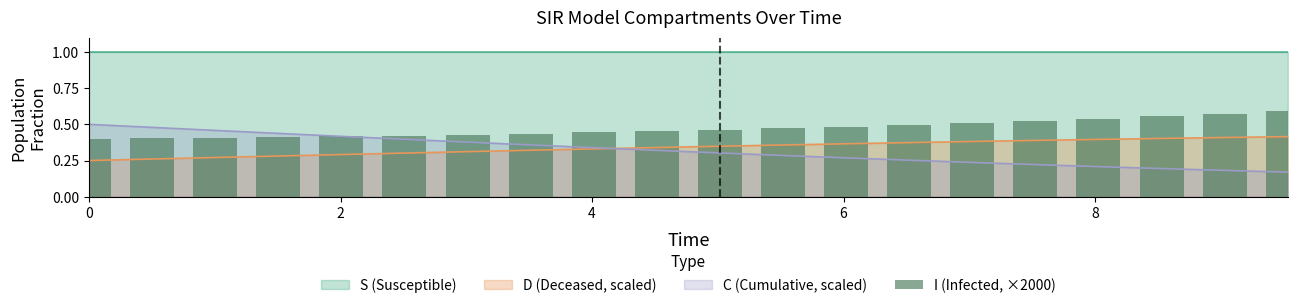

True or false: S (Susceptible) and C (Cumulative, scaled) intersect in this chart.

False